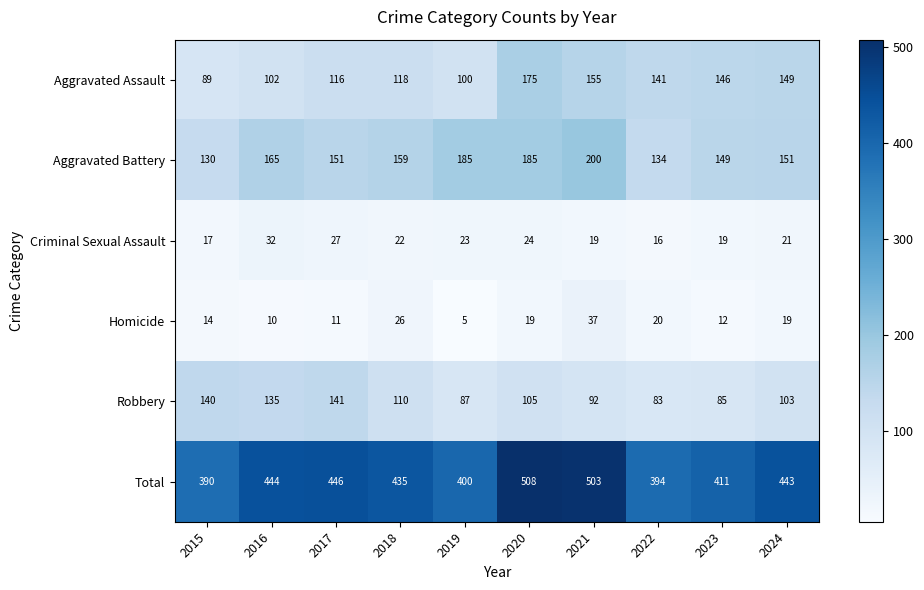

Which series has the widest spread of values?

Total